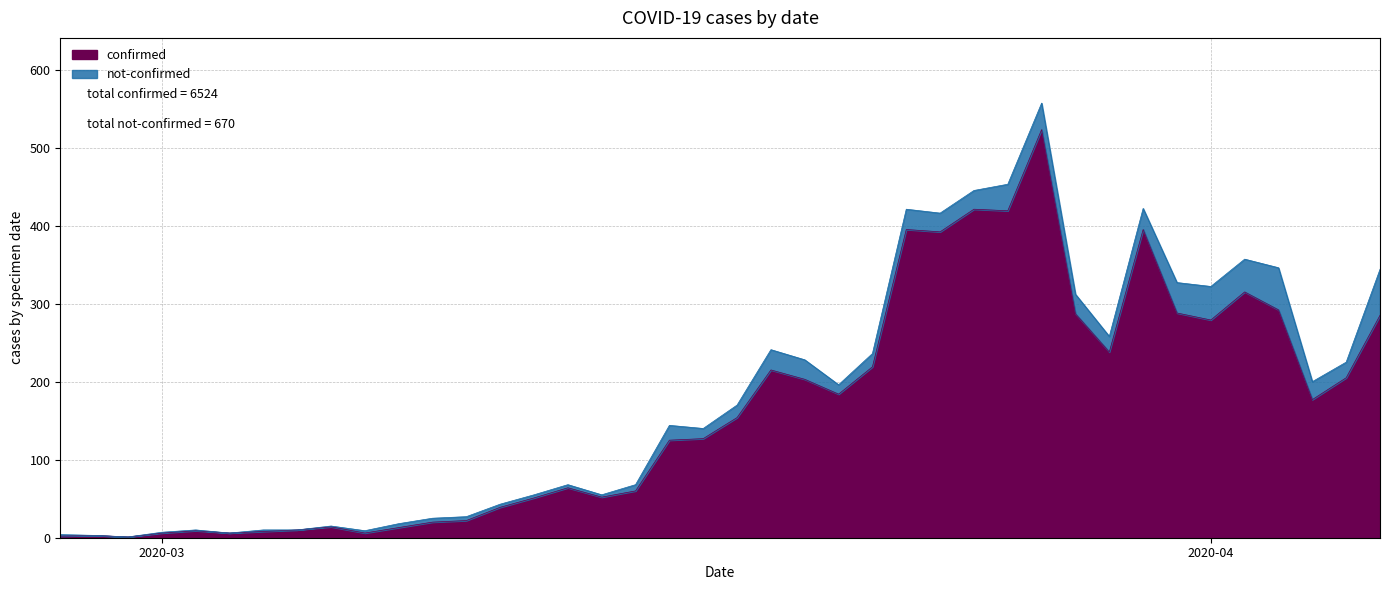

What value does the data have at 2020-03-21?

184